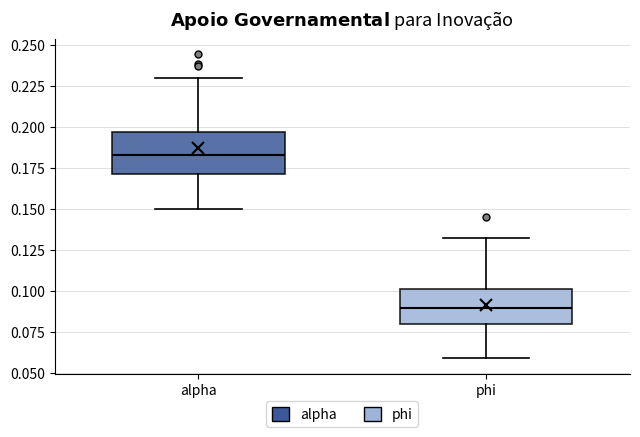

Which box has the highest median line?

alpha